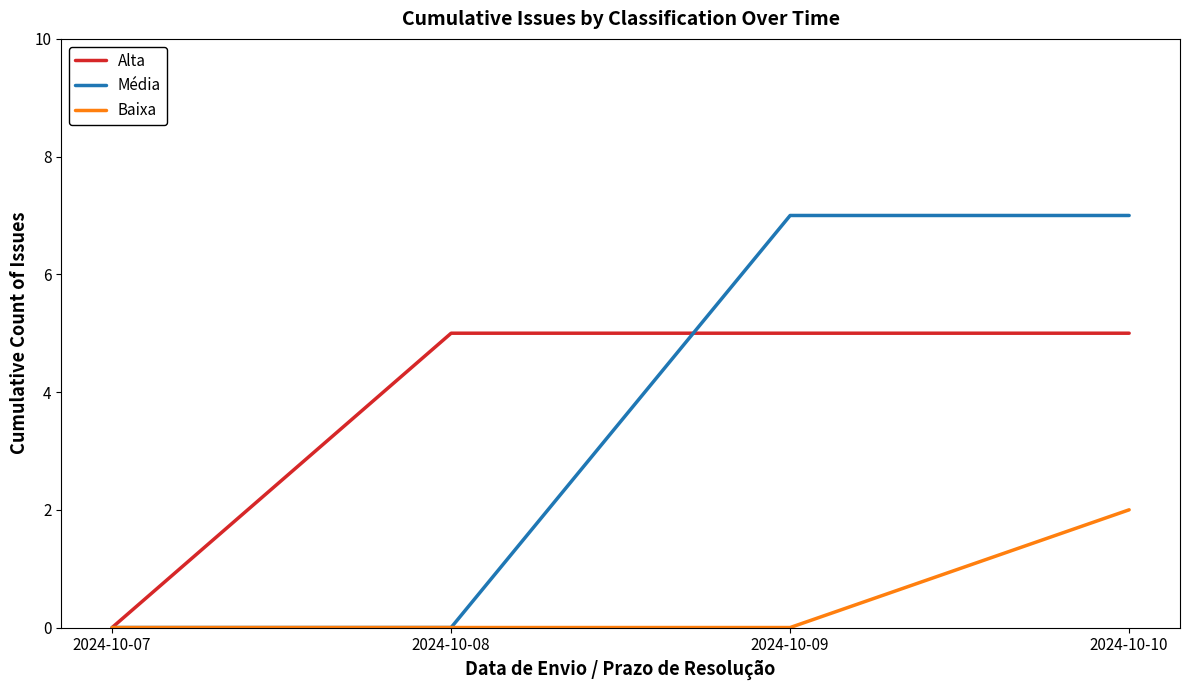

Is this an area chart (filled region under the line)?

No